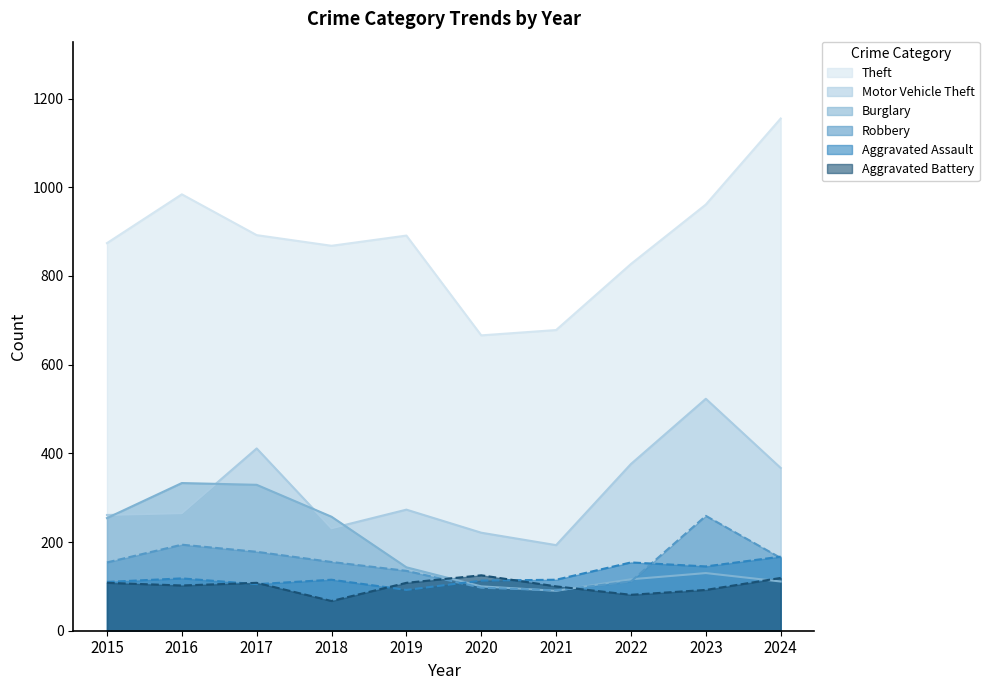

True or false: Aggravated Battery and Motor Vehicle Theft cross at least once.

False